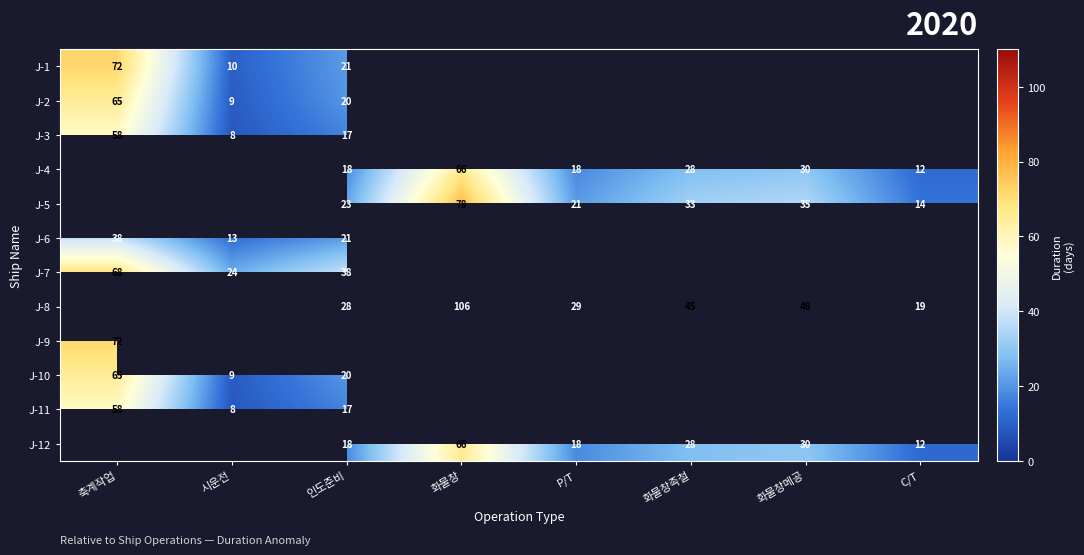

Is the value of J-11 at 인도준비 greater than the value of J-5 at 화물창?

No